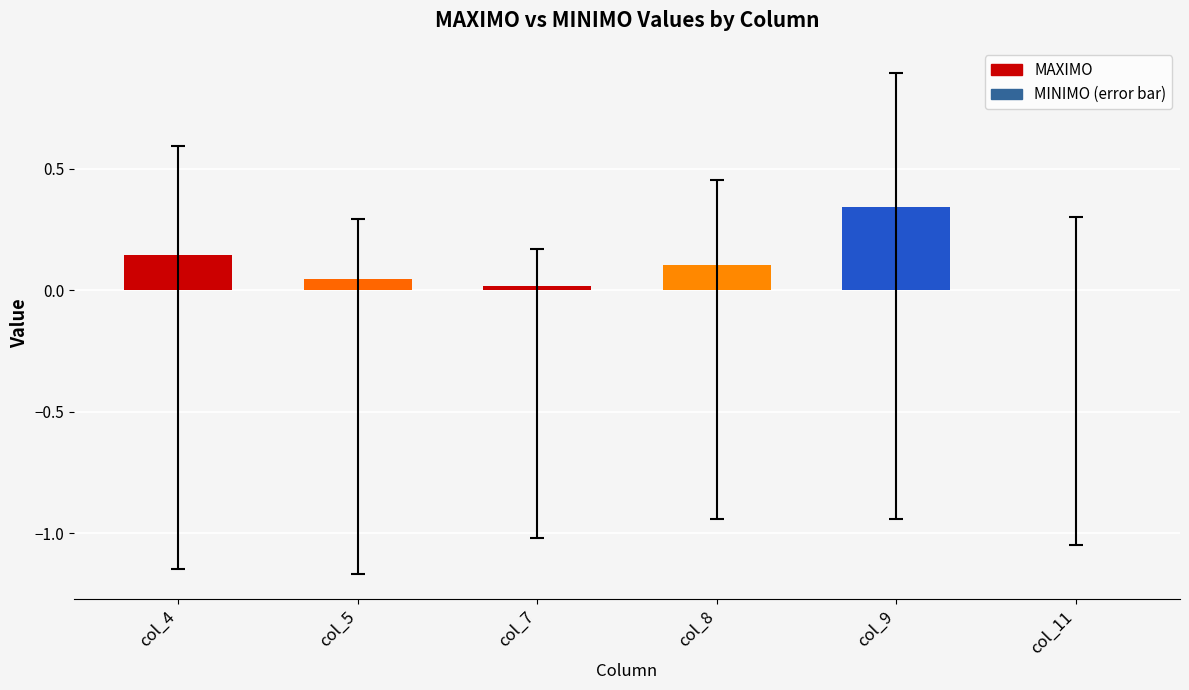

At which category does the chart reach its peak across all series?

col_9